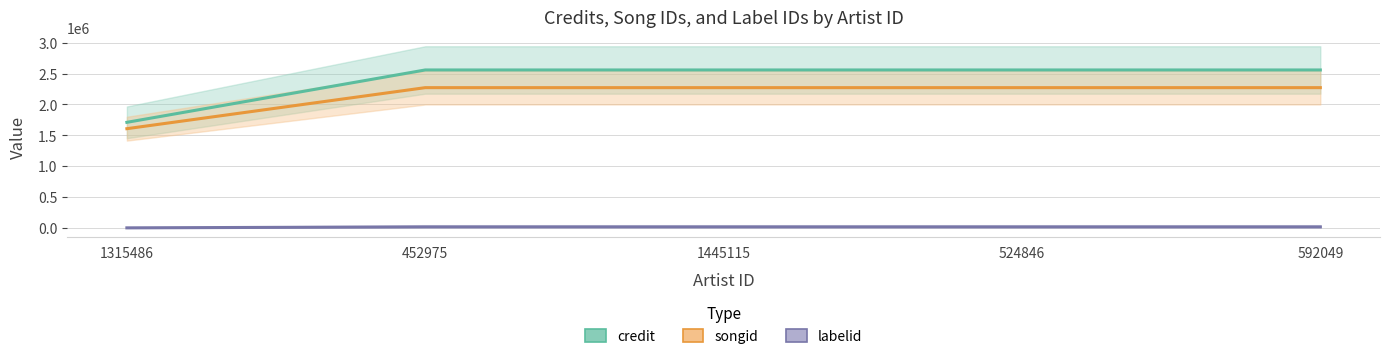

What is the maximum value shown in the chart?

2558008